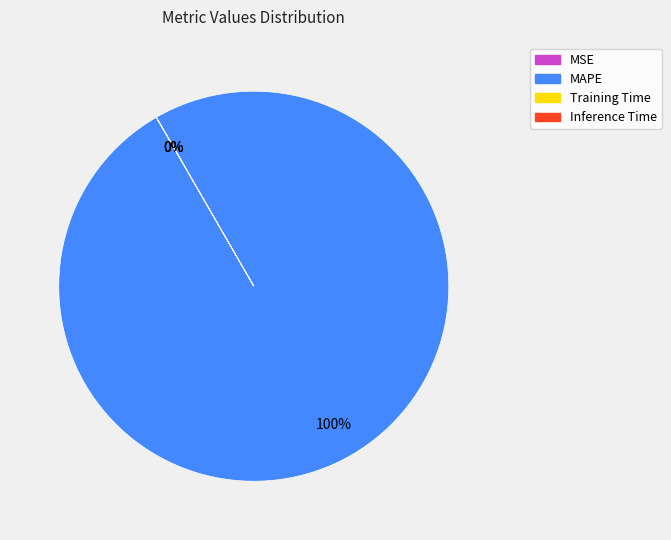

True or false: MSE accounts for 9% of the total.

False